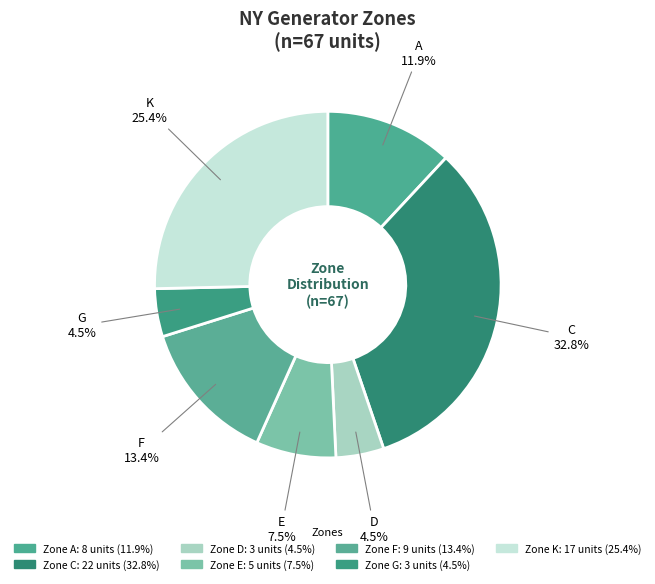

To the nearest percent, what is the average slice percentage?

14%